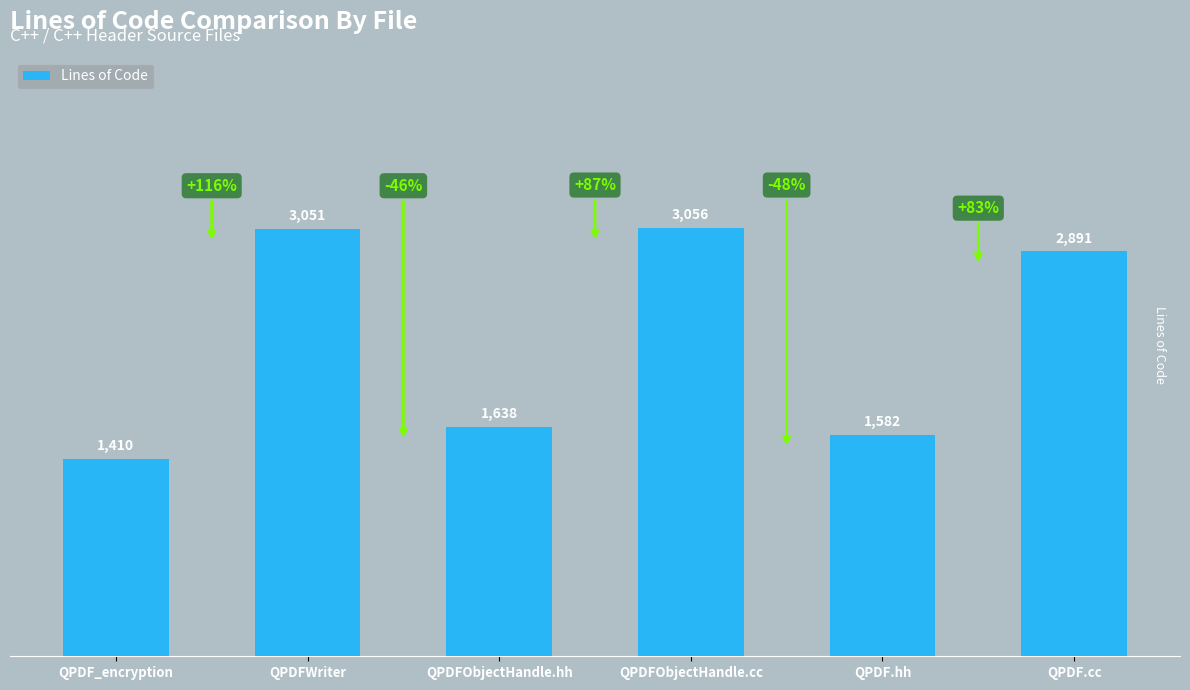

Reading left to right, list all the values displayed in this chart.

QPDF_encryption=1410	QPDFWriter=3051	QPDFObjectHandle.hh=1638	QPDFObjectHandle.cc=3056	QPDF.hh=1582	QPDF.cc=2891